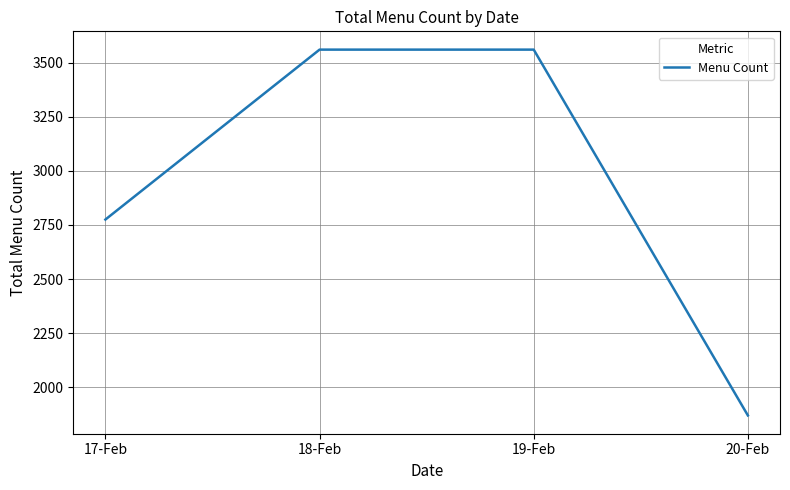

What is the average value?

2941